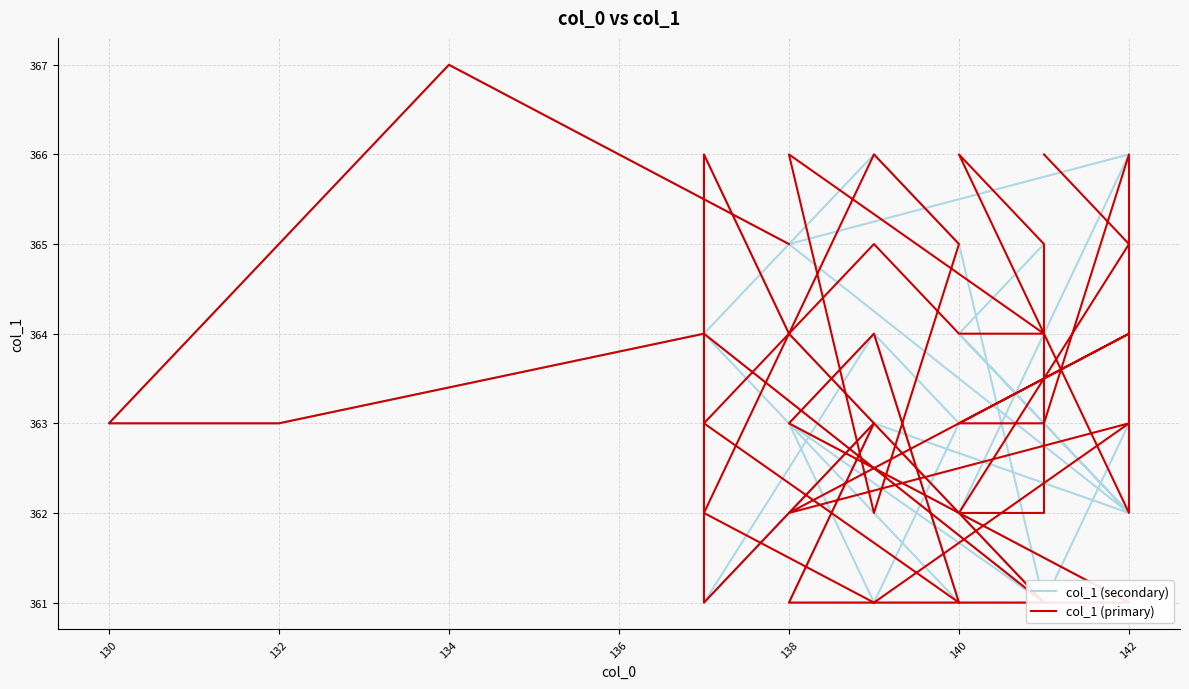

List the series in order of their overall mean, highest first.

col_1 (primary), col_1 (secondary)